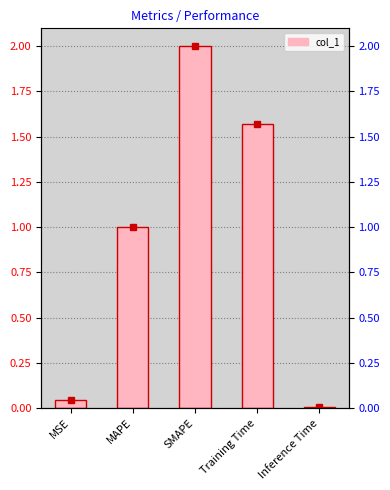

Reading right to left, extract all data points from this chart.

Inference Time=0.0	Training Time=1.6	SMAPE=2.0	MAPE=1.0	MSE=0.0